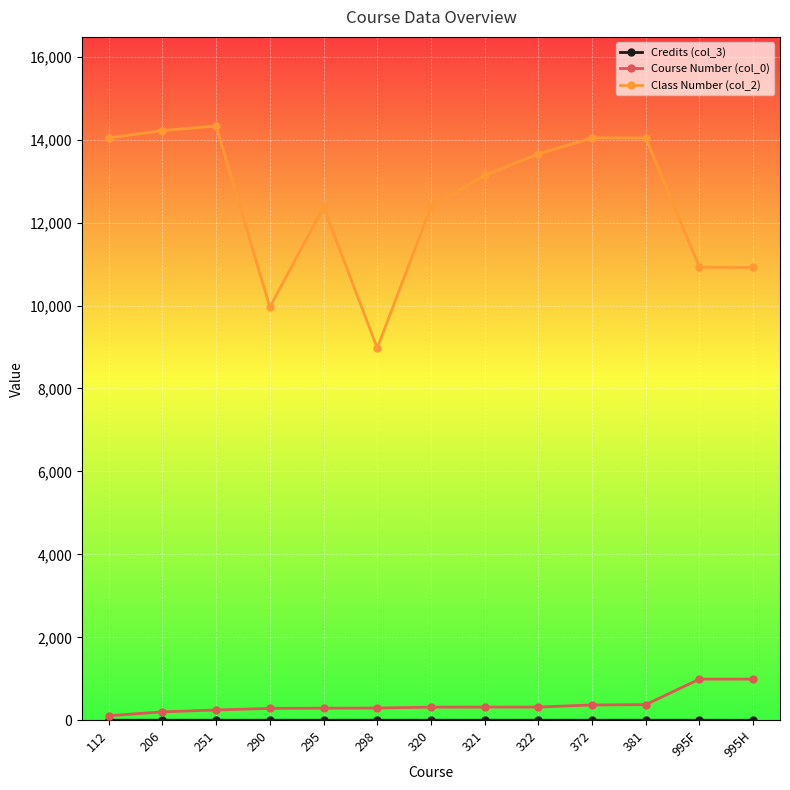

What is the label of the 2nd point from the left?

206